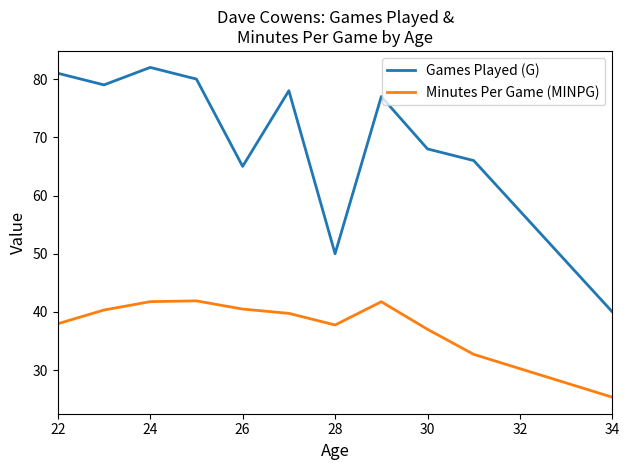

Rank the series by their average value, from lowest to highest.

Minutes Per Game (MINPG), Games Played (G)